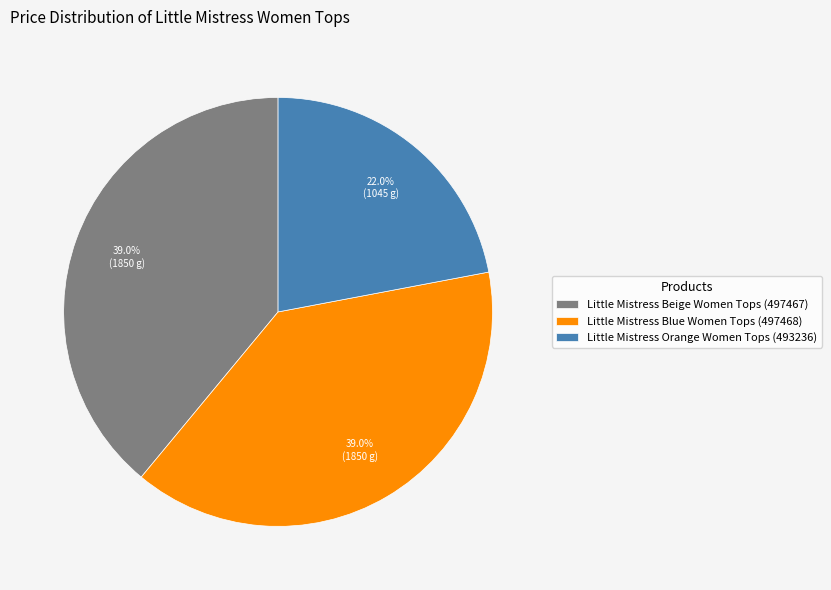

Is it true that Little Mistress Beige Women Tops (497467) is 39% of the pie?

True